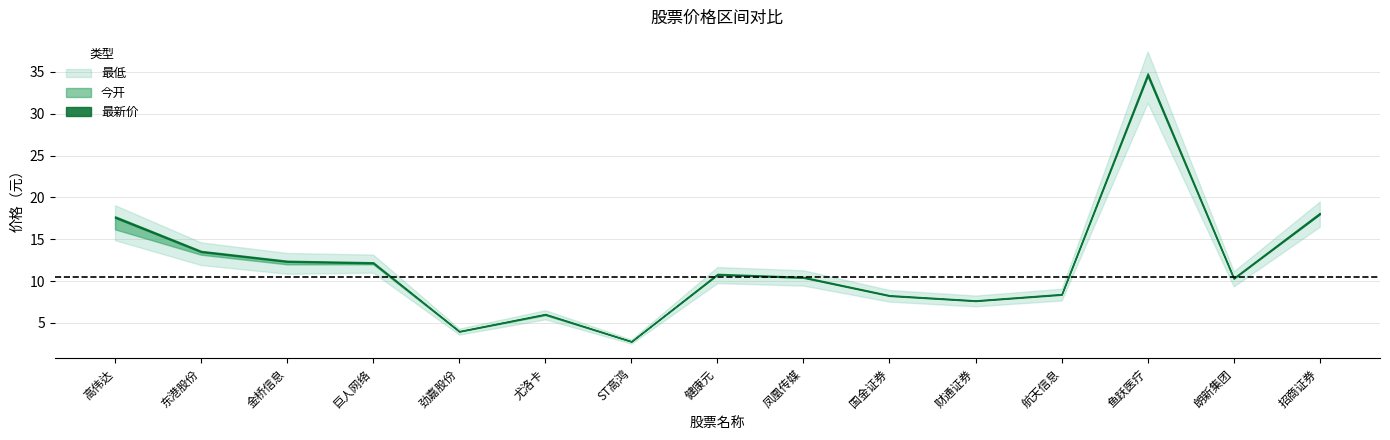

What position from the left is 尤洛卡?

6